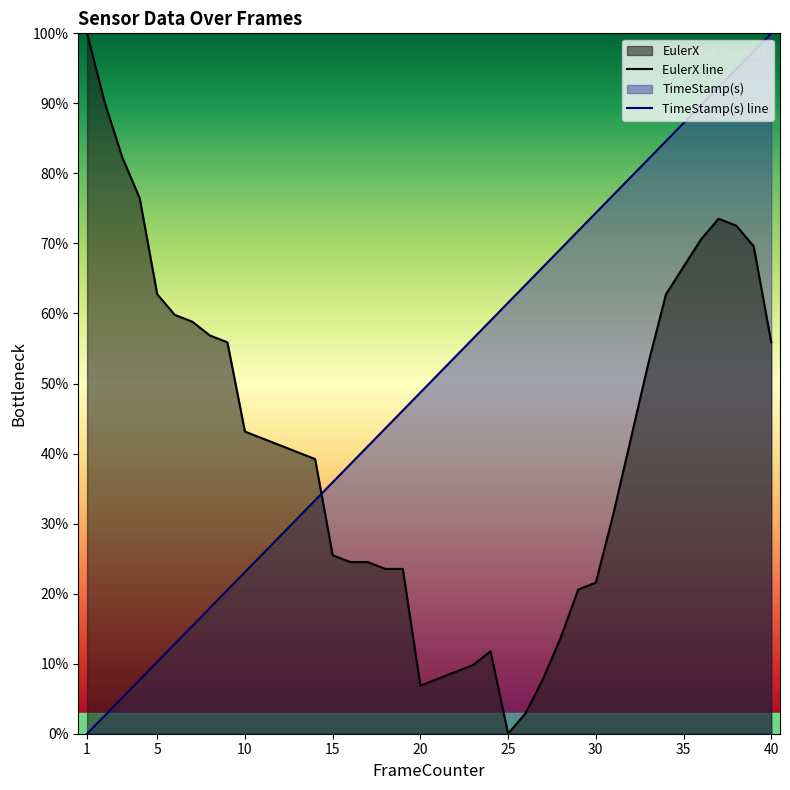

Rank the series at 39 from lowest to highest value.

EulerX, TimeStamp(s)